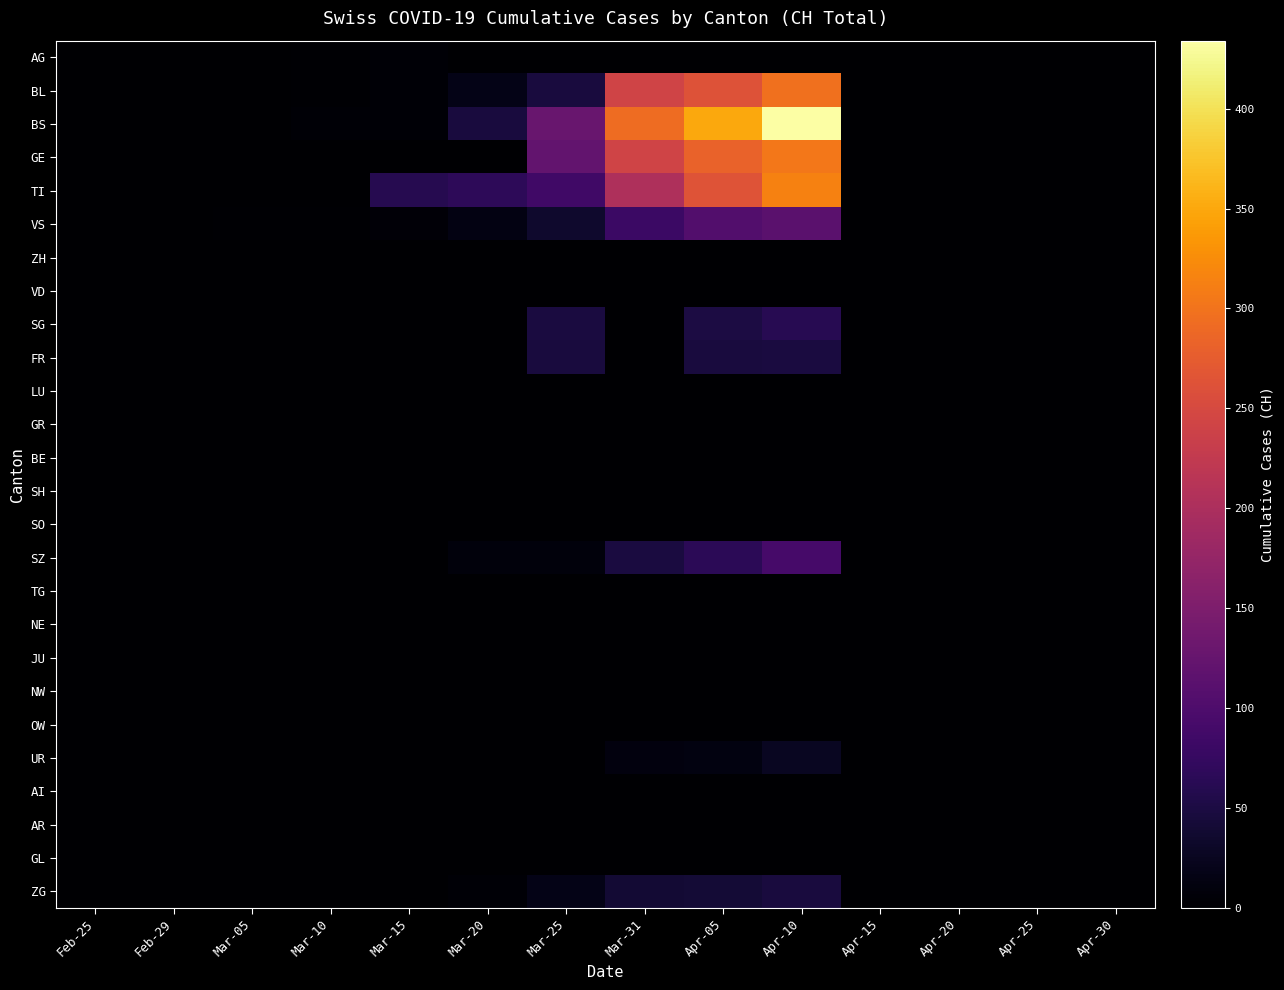

What is the total value across all series at Mar-10?

10